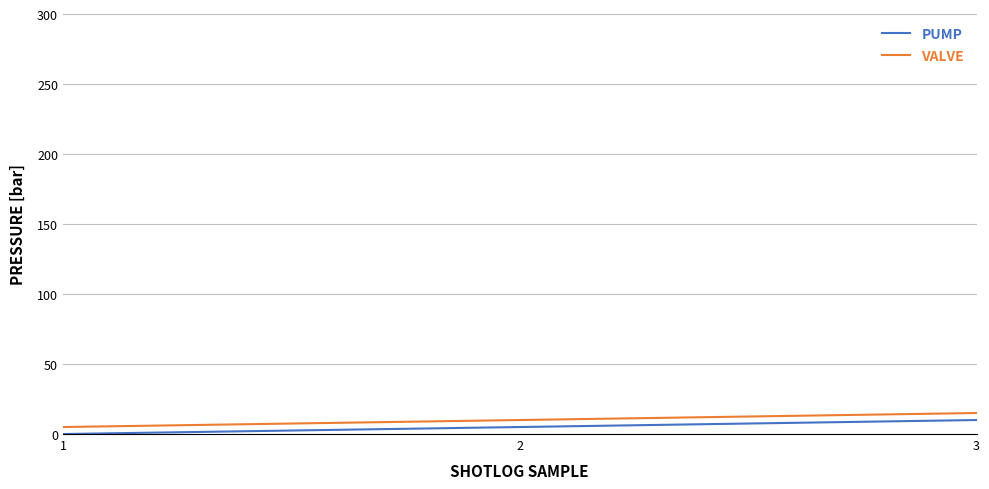

The value of PUMP at 3 is 10. True or false?

True